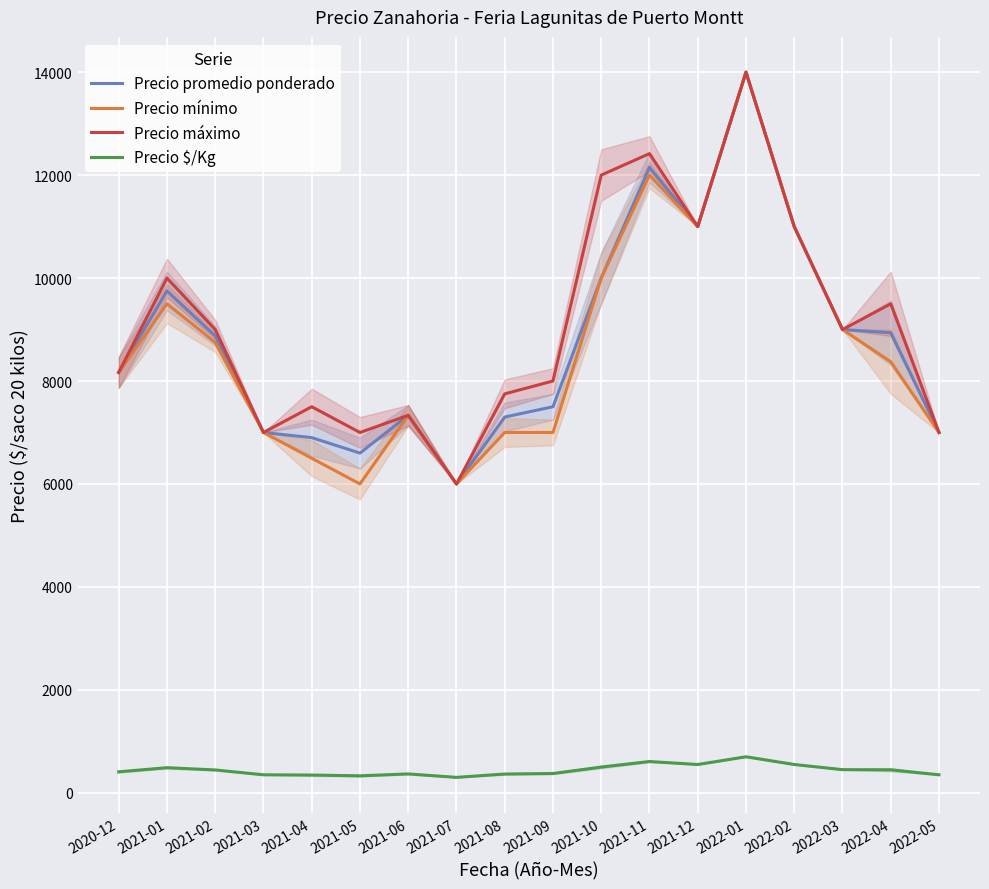

Reading right to left, transcribe all the data shown in this chart.

Precio promedio ponderado: 2022-05=7000	2022-04=8938	2022-03=9000	2022-02=11000	2022-01=14000	2021-12=11000	2021-11=12150	2021-10=10000	2021-09=7500	2021-08=7300	2021-07=6000	2021-06=7333	2021-05=6600	2021-04=6900	2021-03=7000	2021-02=8875	2021-01=9750	2020-12=8167
Precio mínimo: 2022-05=7000	2022-04=8375	2022-03=9000	2022-02=11000	2022-01=14000	2021-12=11000	2021-11=12000	2021-10=10000	2021-09=7000	2021-08=7000	2021-07=6000	2021-06=7333	2021-05=6000	2021-04=6500	2021-03=7000	2021-02=8750	2021-01=9500	2020-12=8167
Precio máximo: 2022-05=7000	2022-04=9500	2022-03=9000	2022-02=11000	2022-01=14000	2021-12=11000	2021-11=12417	2021-10=12000	2021-09=8000	2021-08=7750	2021-07=6000	2021-06=7333	2021-05=7000	2021-04=7500	2021-03=7000	2021-02=9000	2021-01=10000	2020-12=8167
Precio $/Kg: 2022-05=350	2022-04=447	2022-03=450	2022-02=550	2022-01=700	2021-12=550	2021-11=608	2021-10=500	2021-09=375	2021-08=365	2021-07=300	2021-06=367	2021-05=330	2021-04=345	2021-03=350	2021-02=444	2021-01=488	2020-12=408